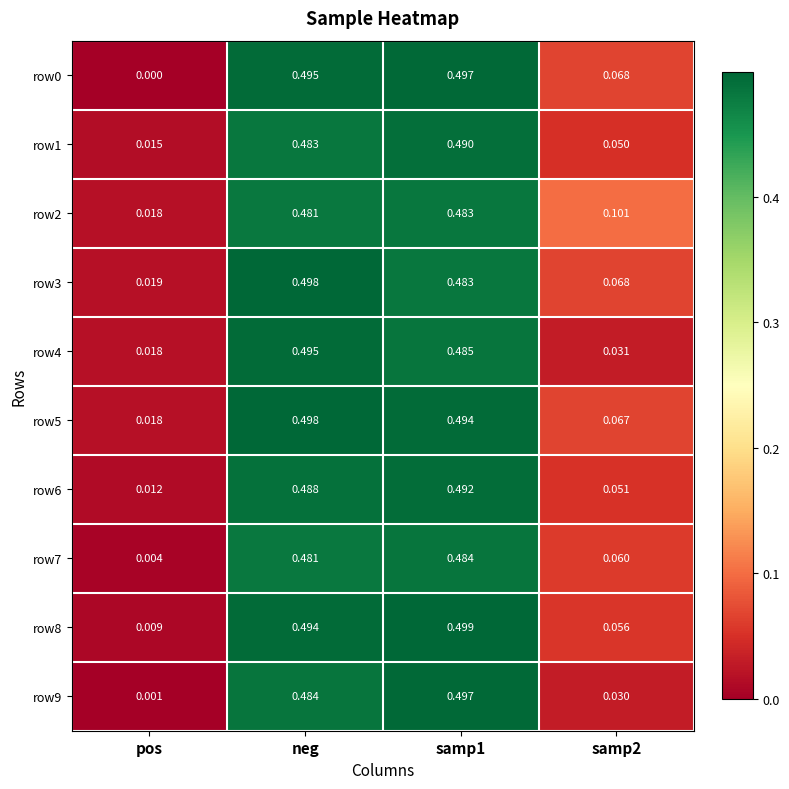

At which category does the chart reach its peak across all series?

samp1